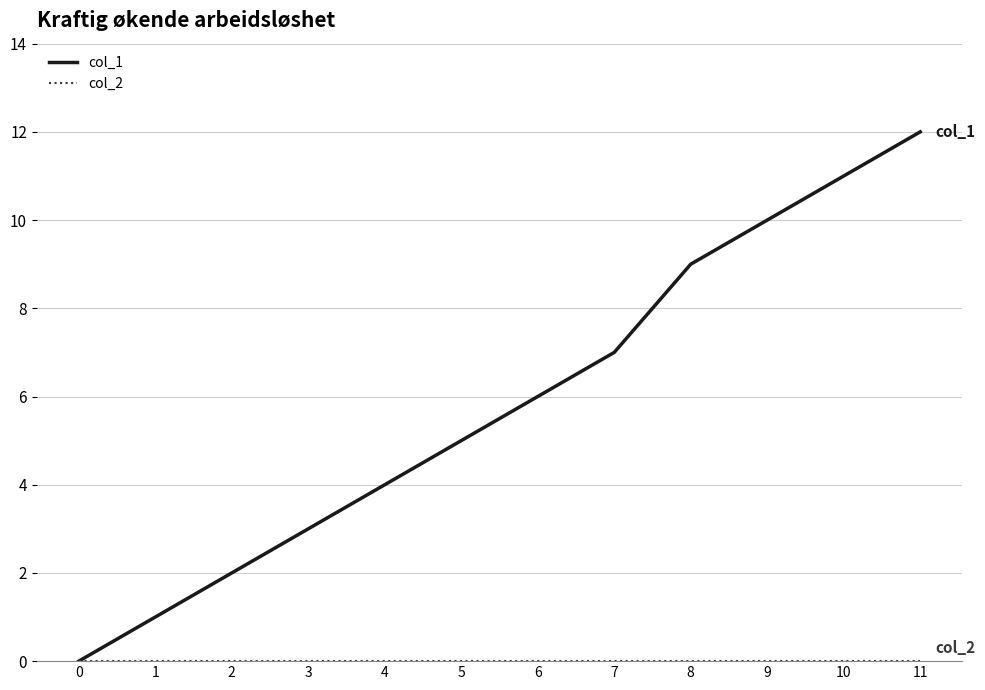

Is this an area chart (filled region under the line)?

No